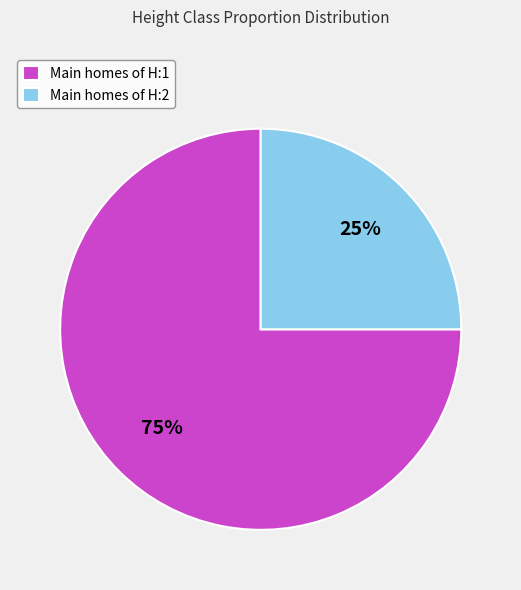

To the nearest percent, what is the difference between the largest and smallest slice percentages?

50%